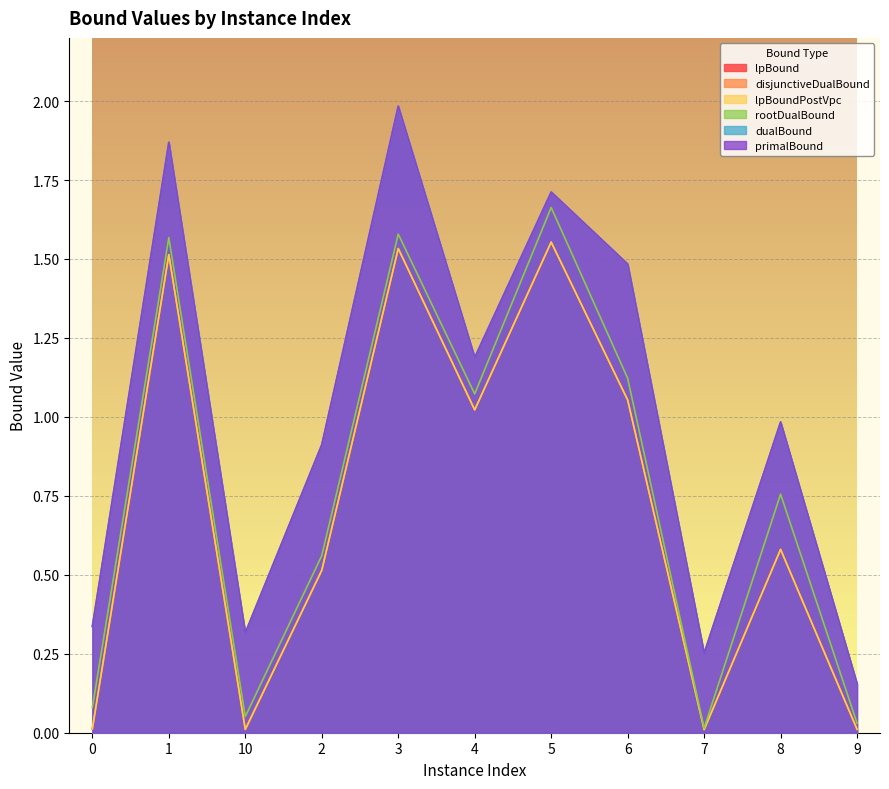

The value of disjunctiveDualBound at 9 is 0.0. True or false?

False